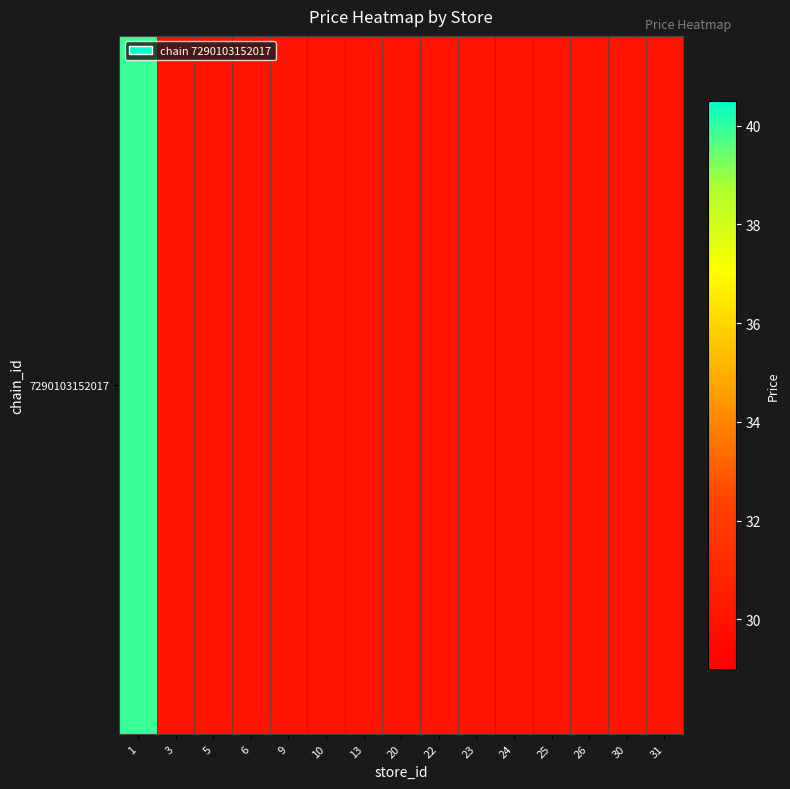

What is the average value?

30.6